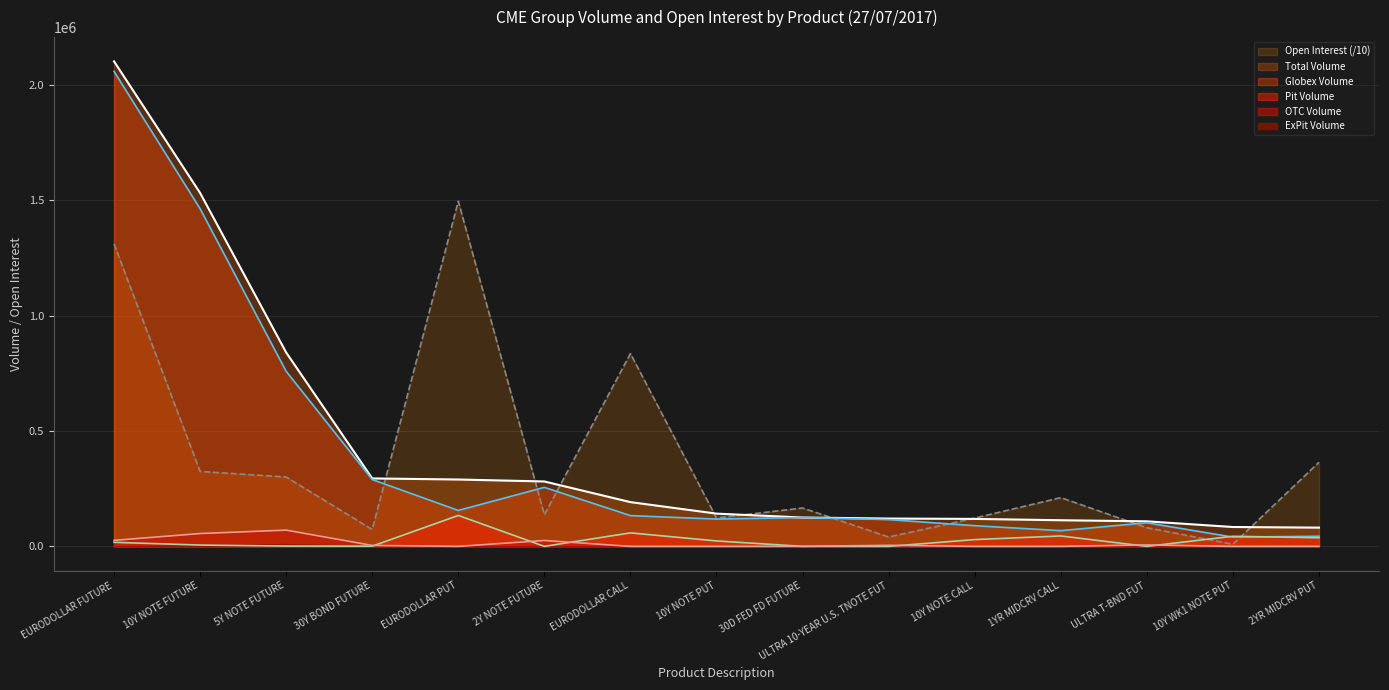

Where is Open Interest nearest to the value 752866?

EURODOLLAR CALL